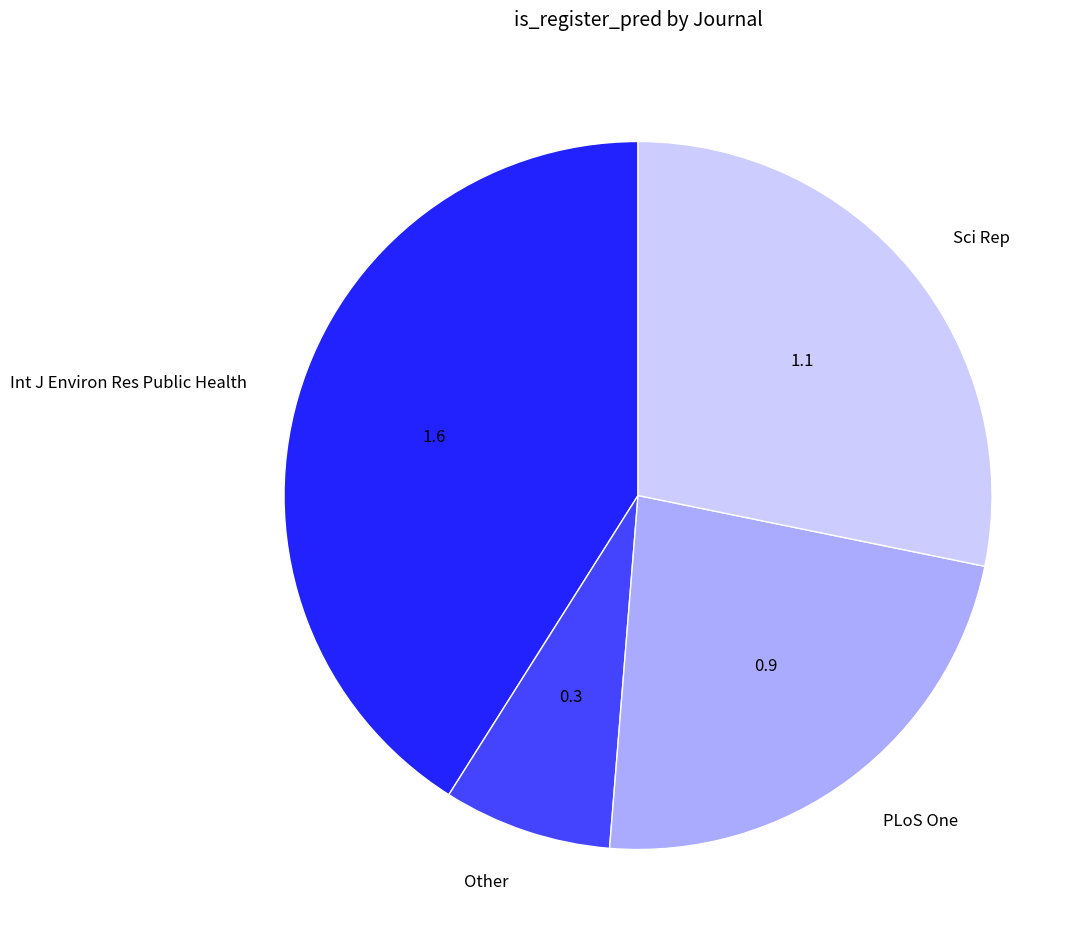

Which category has the smallest portion of the pie?

Other